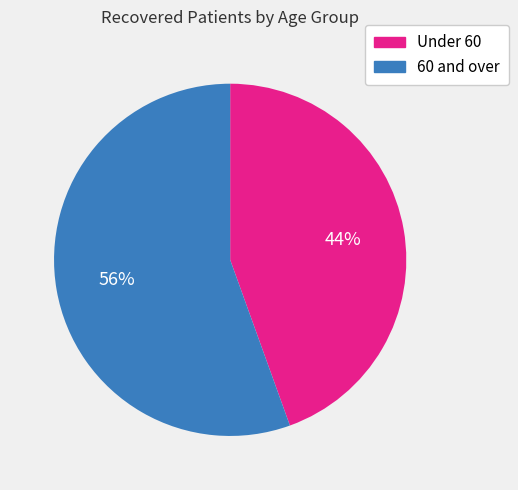

Which slice is the smallest?

Under 60